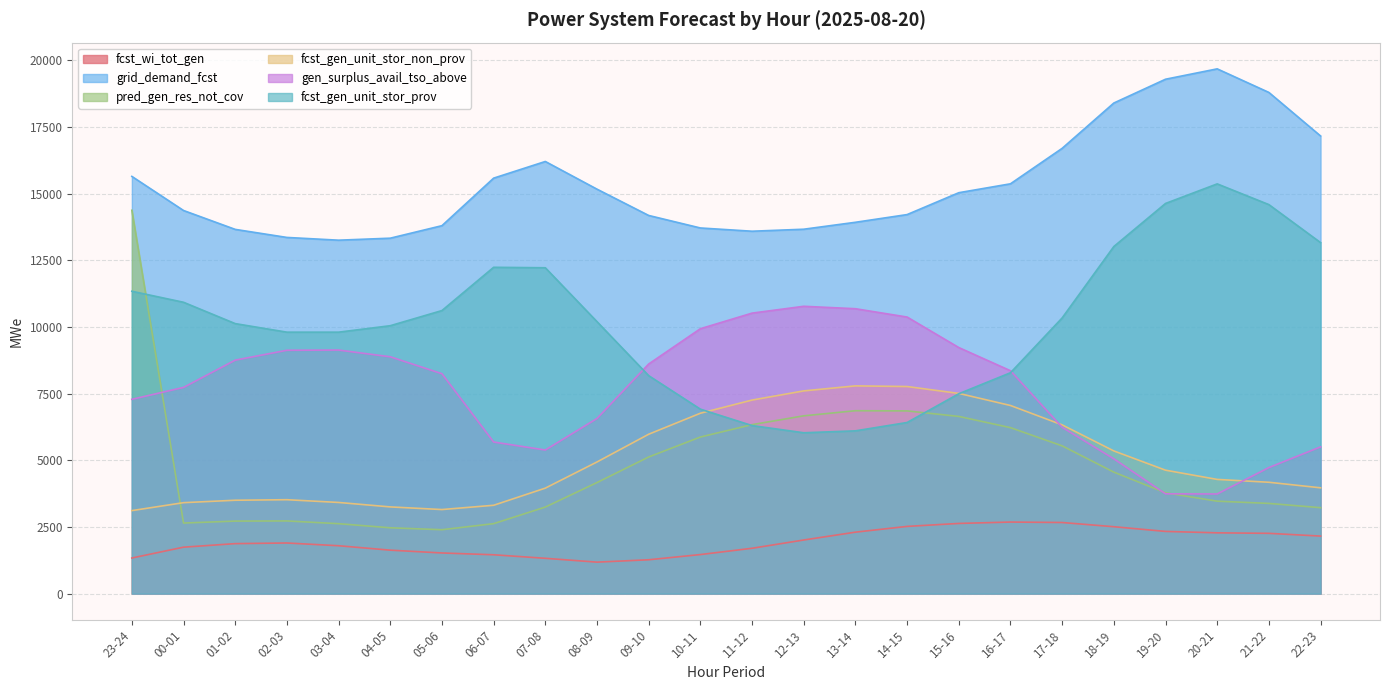

Rank the series by their maximum value, from highest to lowest.

grid_demand_fcst, fcst_gen_unit_stor_prov, pred_gen_res_not_cov, gen_surplus_avail_tso_above, fcst_gen_unit_stor_non_prov, fcst_wi_tot_gen